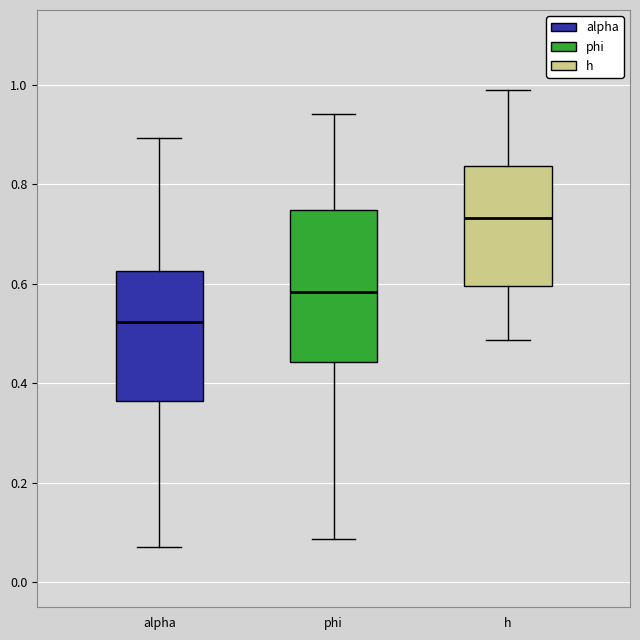

Reading left to right, transcribe this box plot: for each box, give where its median line is, the range the box spans, and where its two whiskers end, as read against the y-axis. The values are not printed on the chart, so give them approximately, as read against the axis.

alpha: median 0.52, box 0.36 to 0.62, whiskers 0.08 to 0.90
phi: median 0.58, box 0.44 to 0.74, whiskers 0.08 to 0.94
h: median 0.74, box 0.60 to 0.84, whiskers 0.48 to 0.98